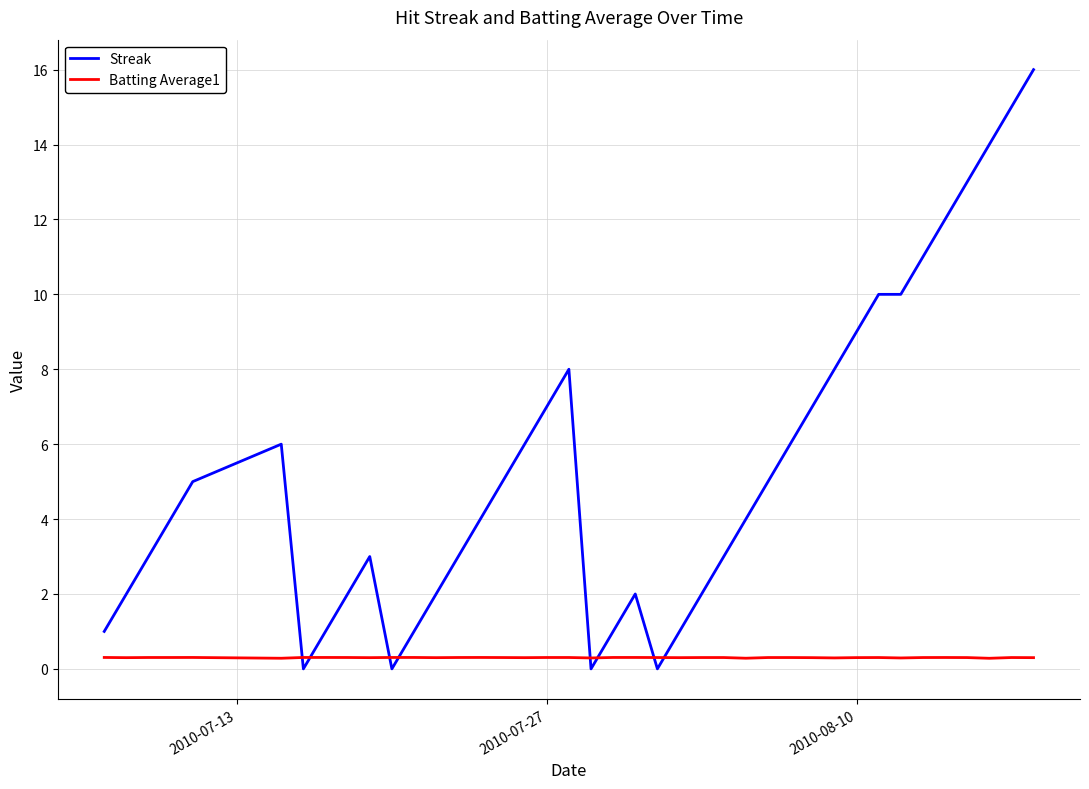

How many times do Streak and Batting Average1 cross each other?

8